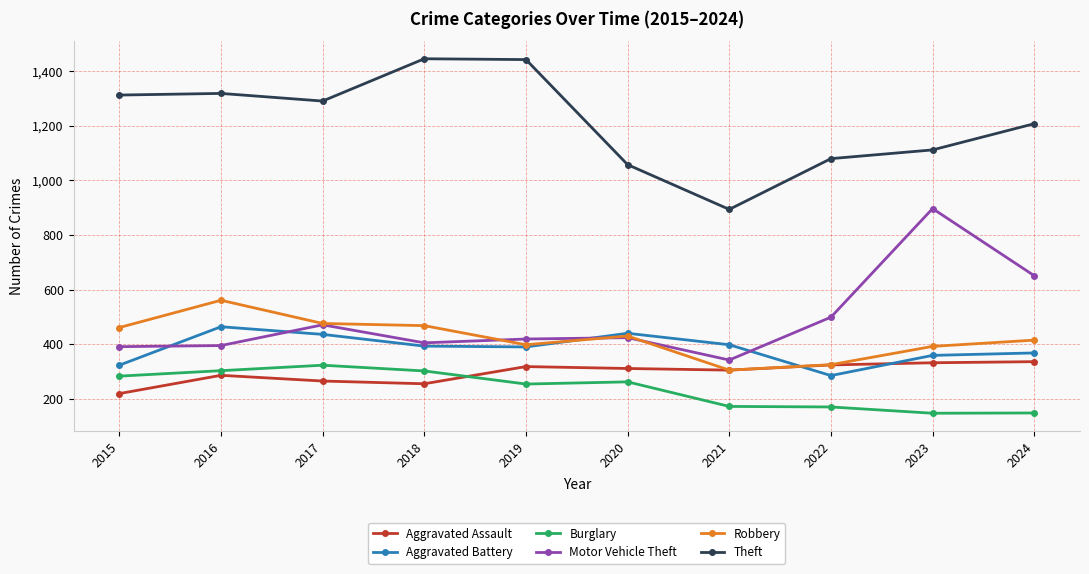

Between 2015 and 2019, which series saw the biggest shift?

Theft